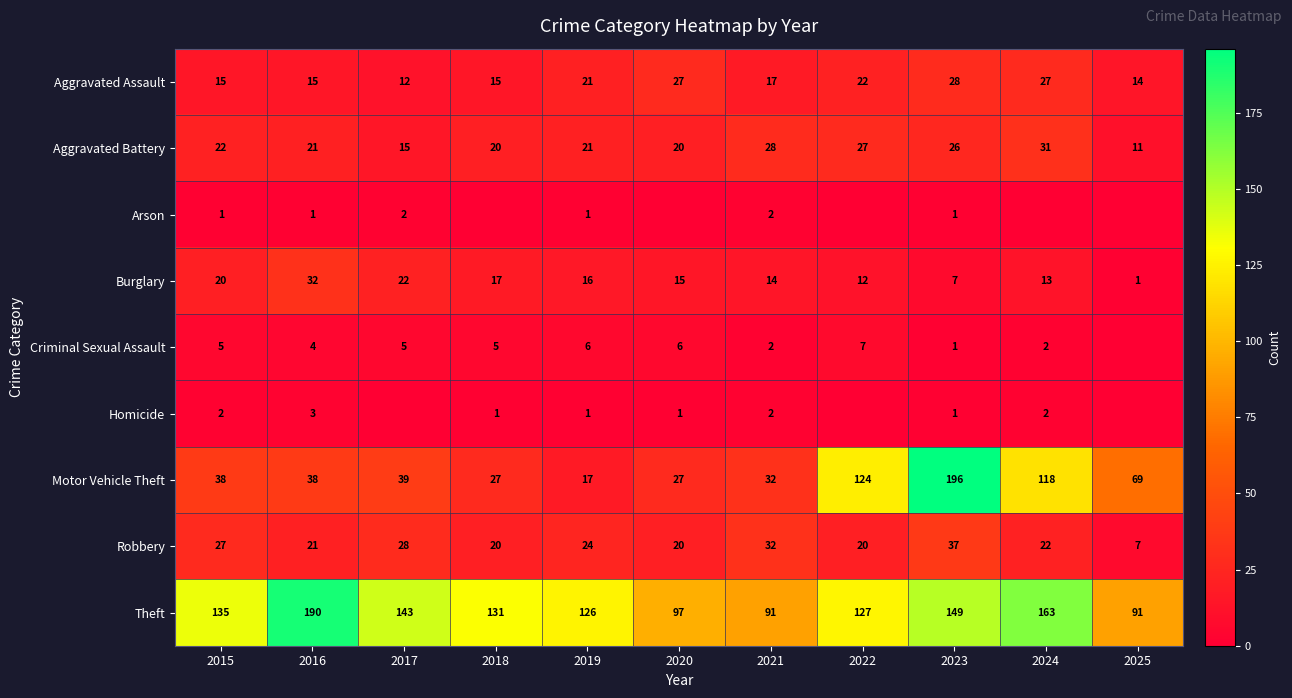

What is the sum of the Burglary values at 2023 and 2019?

23